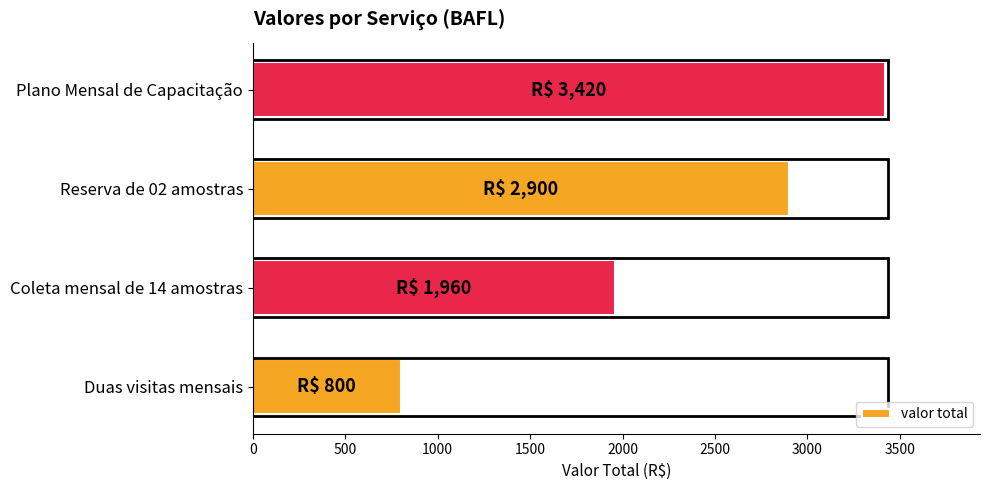

Count the values in the range 1960 to 3420.

3